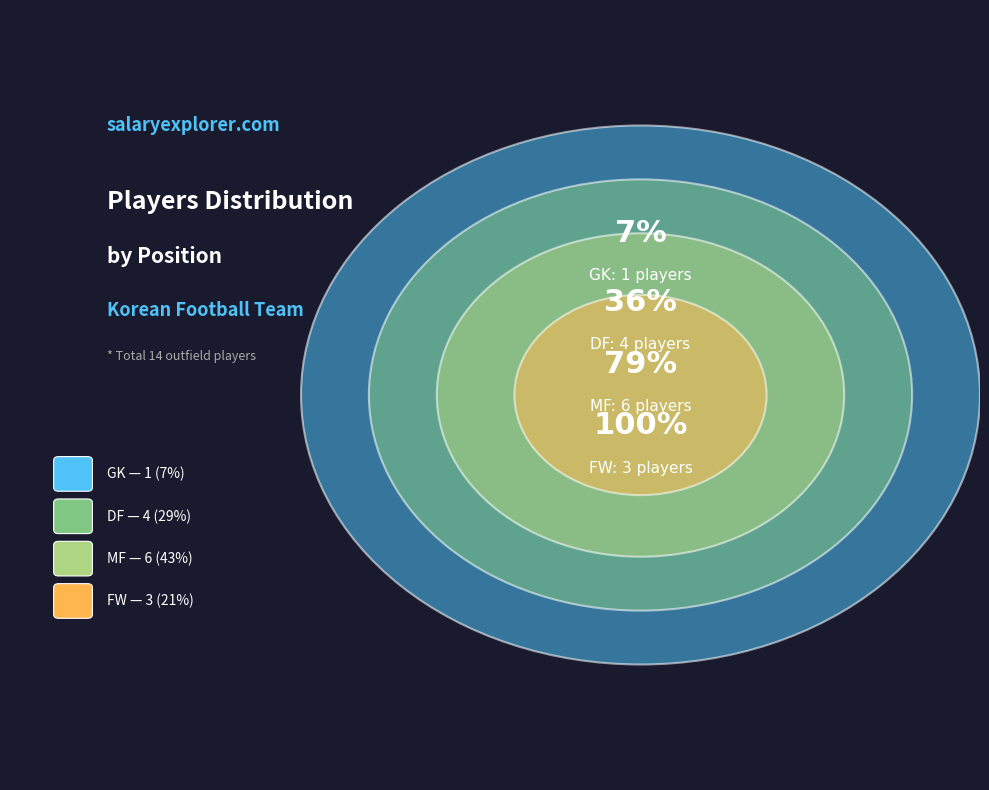

What percentage is the MF slice, to the nearest percent?

43%